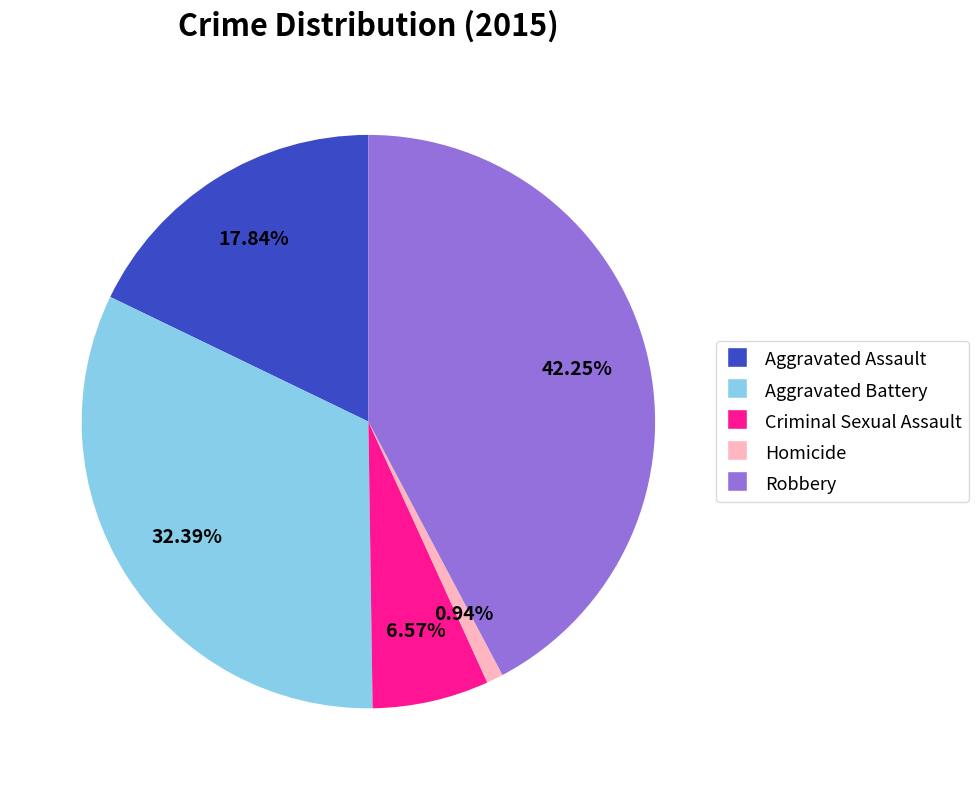

The Aggravated Battery slice represents 41% of the pie. True or false?

False